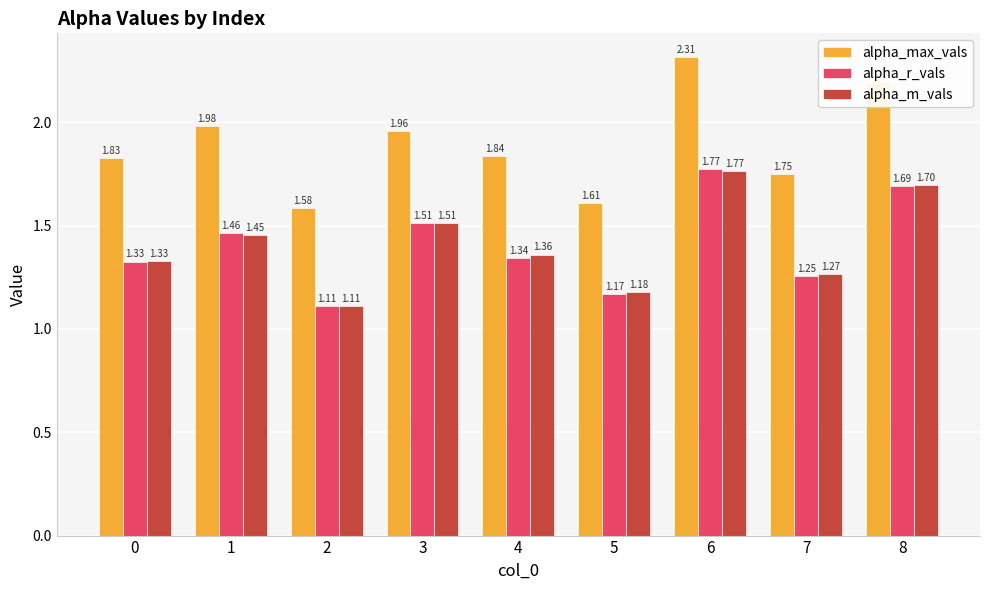

Which series has the widest spread of values?

alpha_max_vals